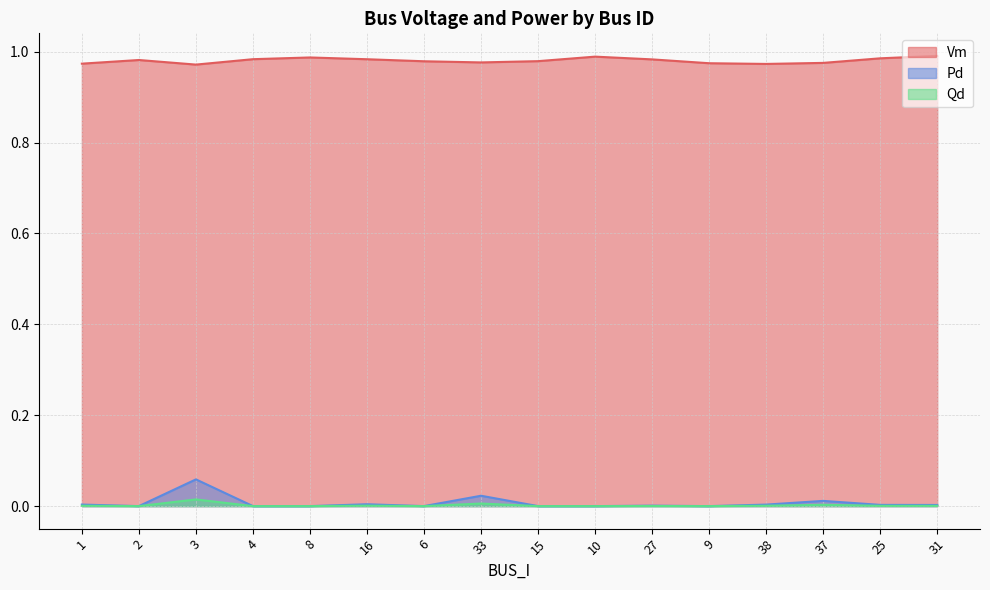

What is the spread (max minus min) of values at 10?

1.0